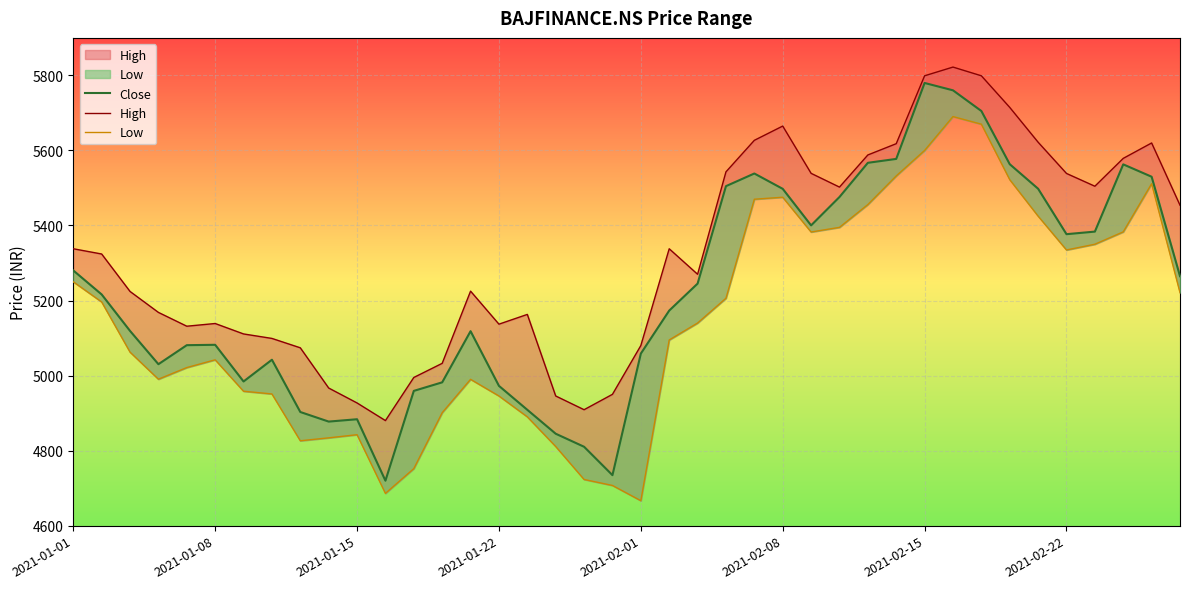

How many values in the High series exceed 5324?

19